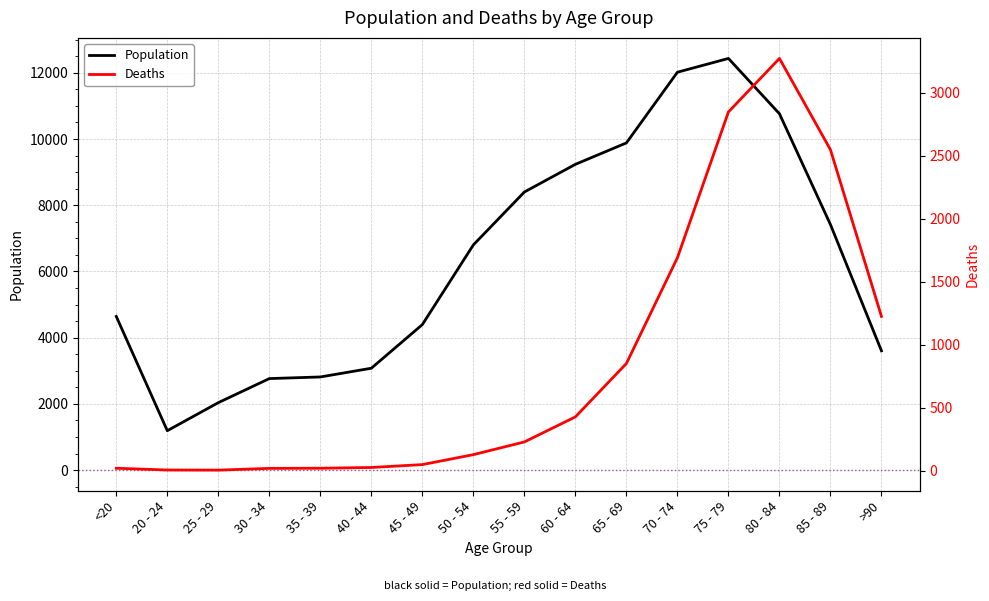

True or false: Population has a value of 3638 at 65 - 69.

False